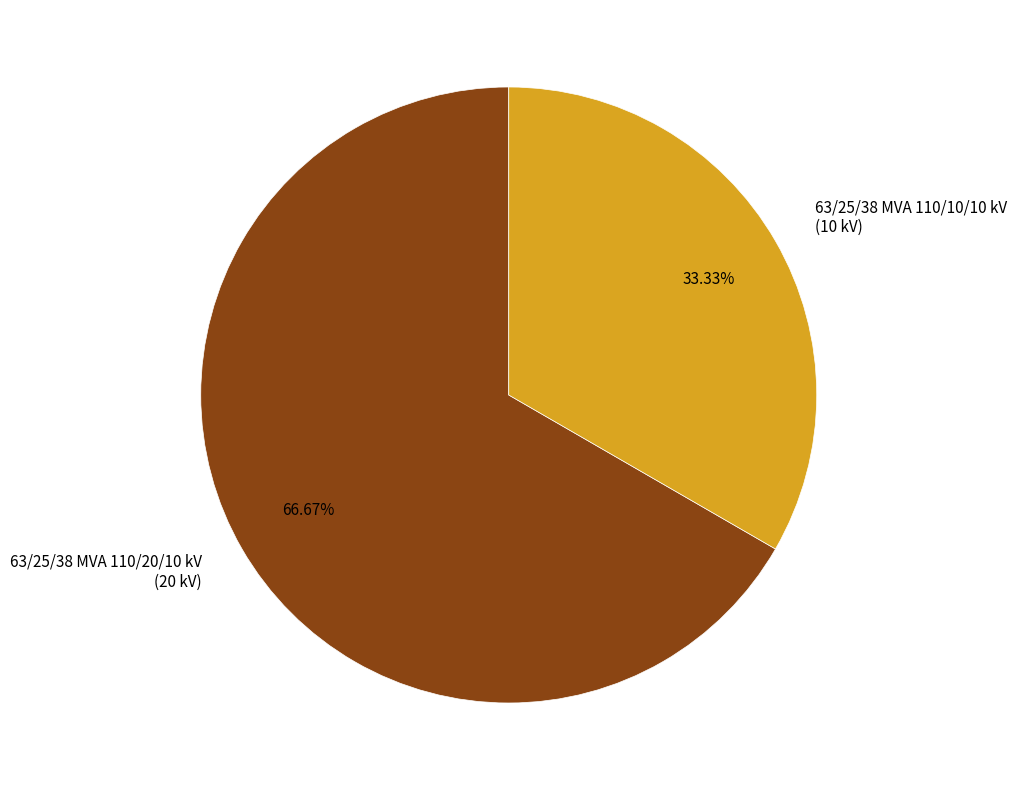

Count the number of slices in the pie.

2